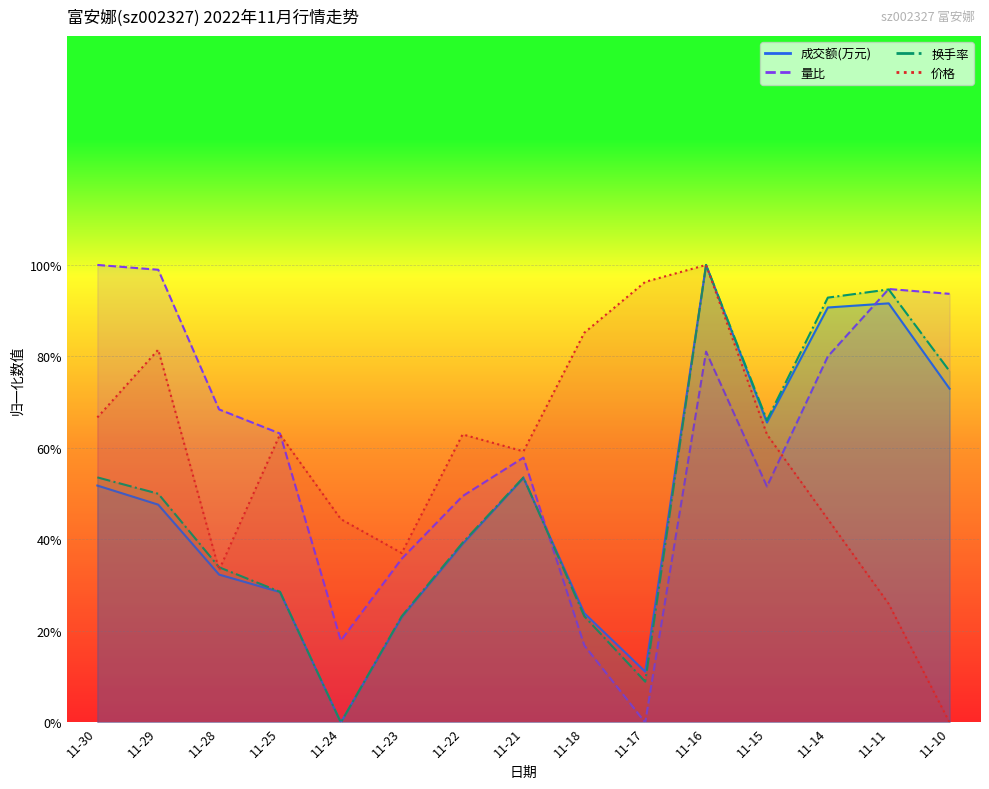

Which series changed the most between 11-30 and 11-15?

量比